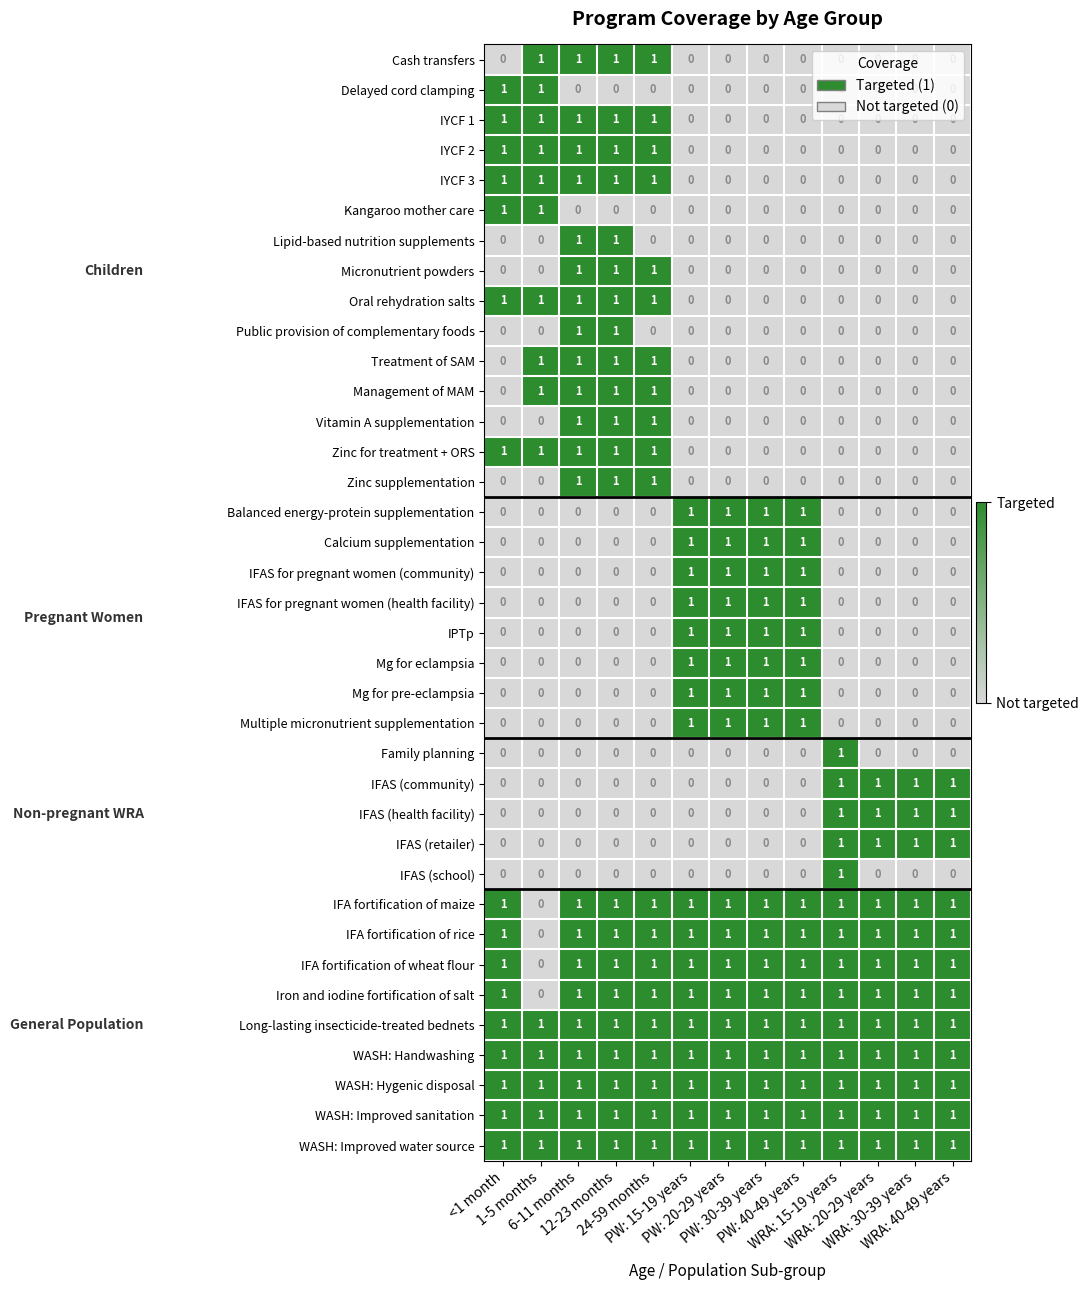

What is the spread (max minus min) of values at WRA: 40-49 years?

1